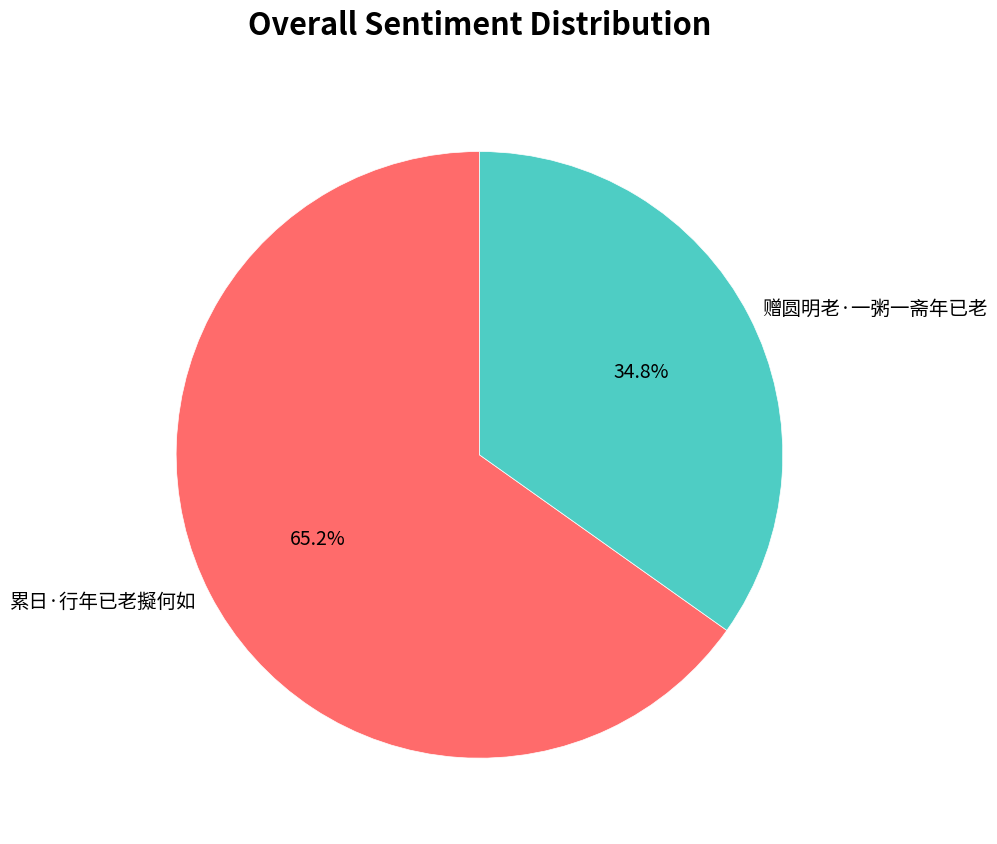

Is it true that 赠圆明老·一粥一斋年已老 is 45% of the pie?

False